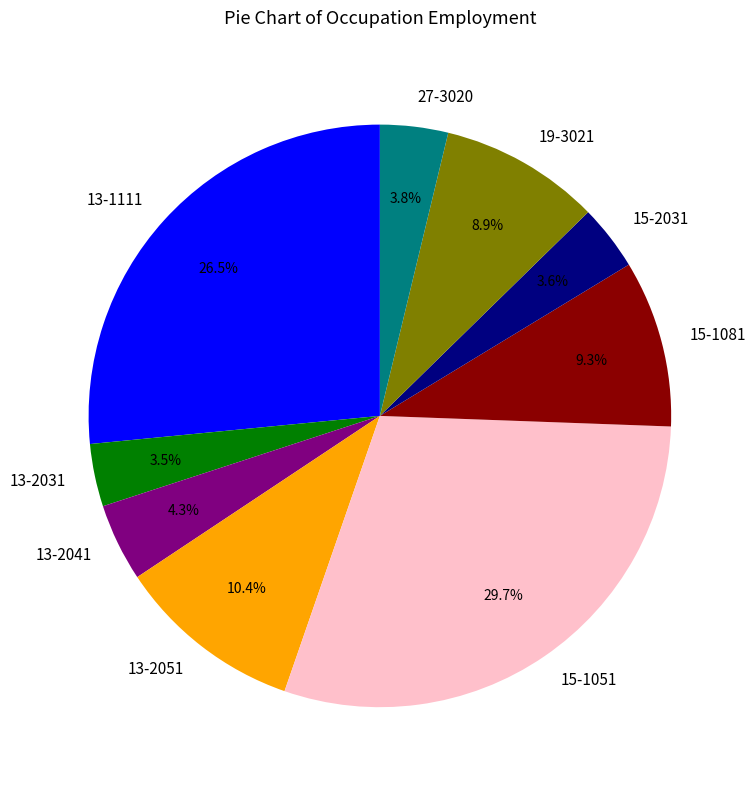

Is there any slice that represents more than half of the pie?

No